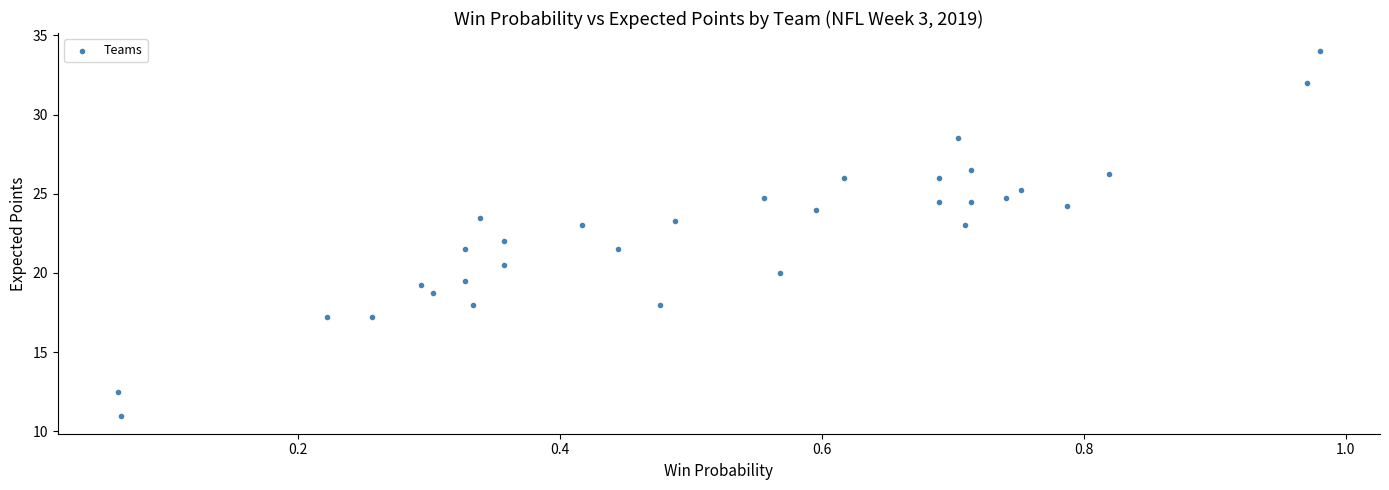

What is the range of Y values (max minus min)?

23.0